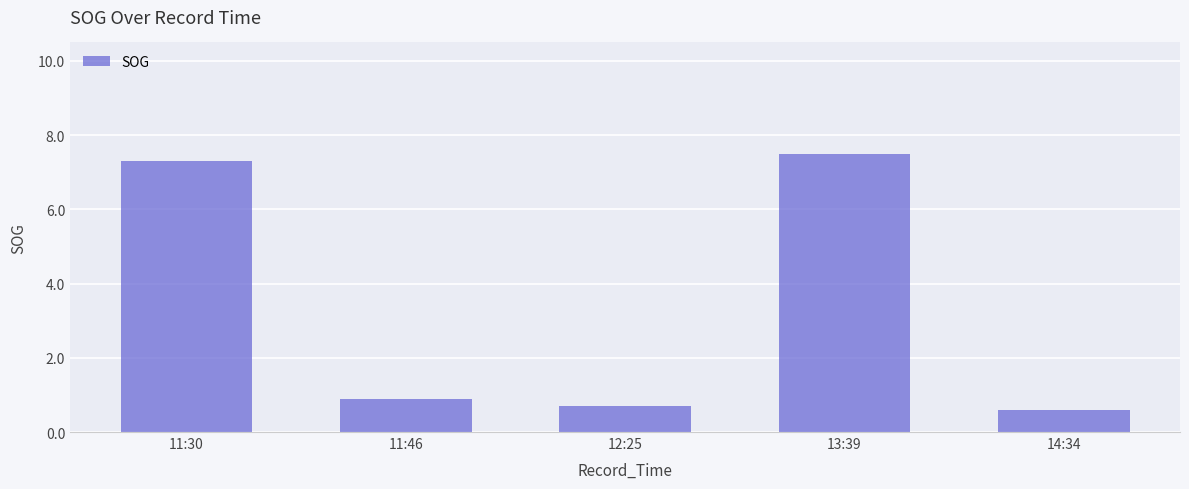

What is the label of the 3rd bar from the left?

12:25